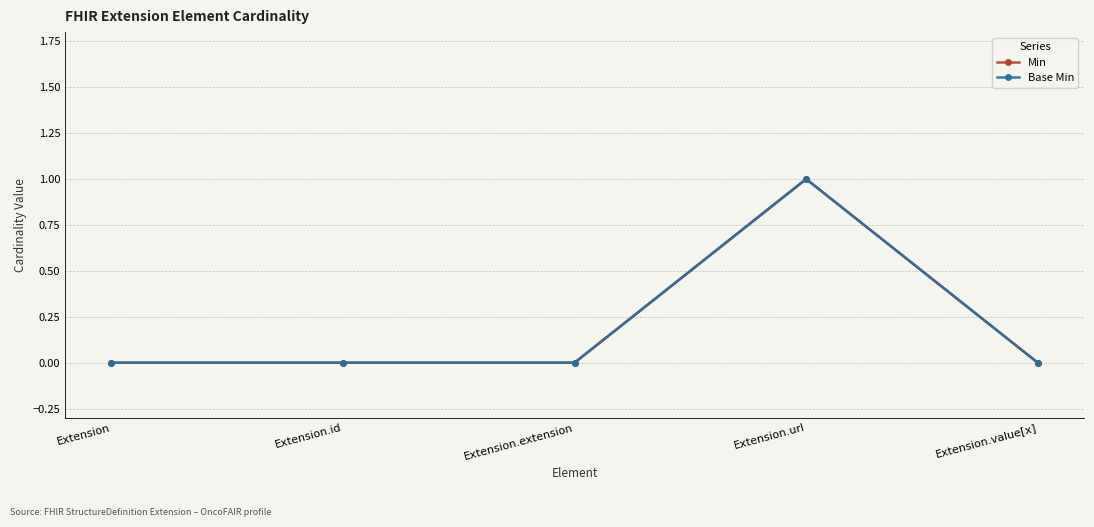

How many interior local peaks does the Min series have?

1